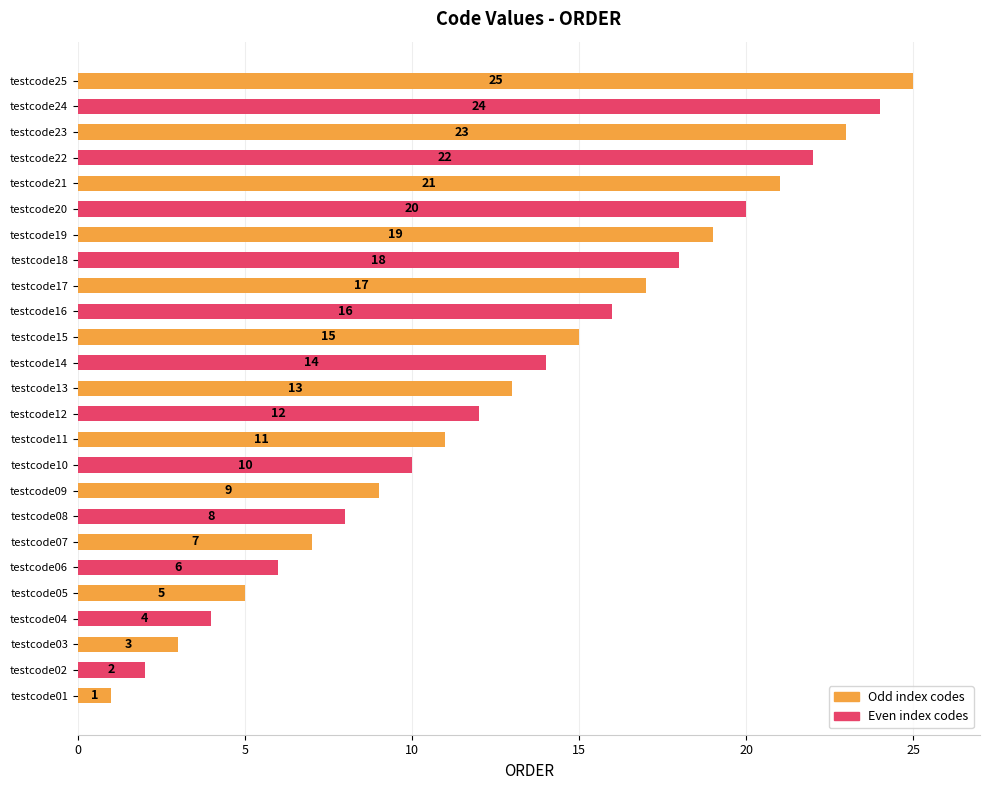

Rank the categories by value from lowest to highest.

testcode01, testcode02, testcode03, testcode04, testcode05, testcode06, testcode07, testcode08, testcode09, testcode10, testcode11, testcode12, testcode13, testcode14, testcode15, testcode16, testcode17, testcode18, testcode19, testcode20, testcode21, testcode22, testcode23, testcode24, testcode25